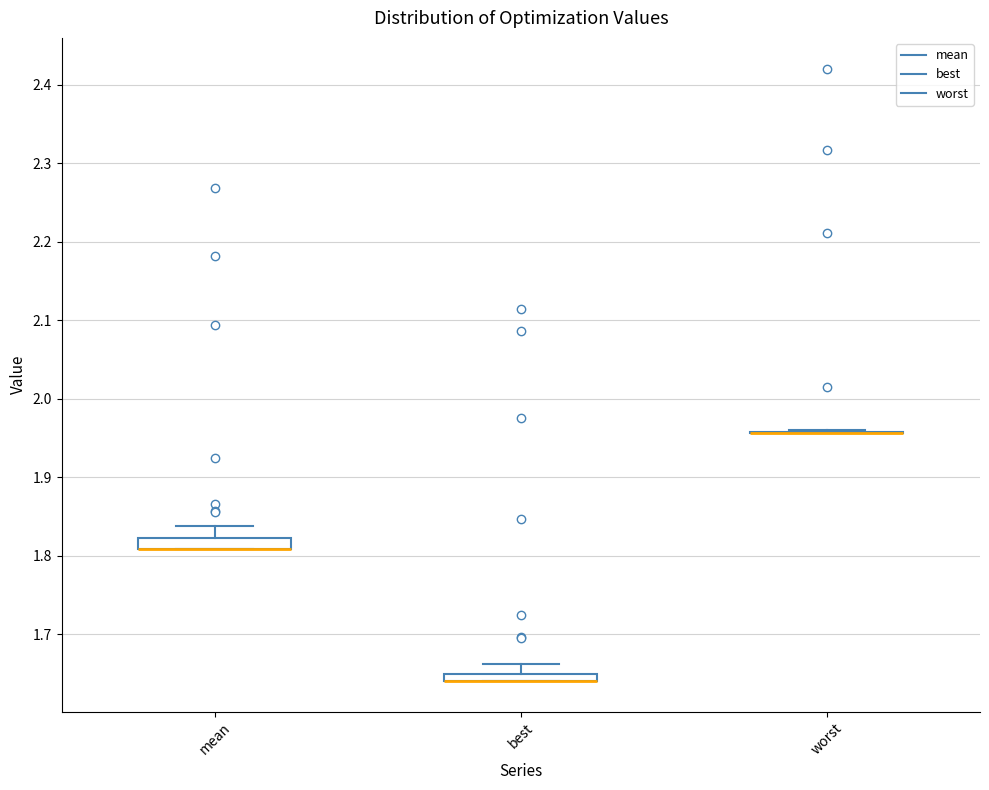

Where does the upper whisker of the box for mean end on the y-axis? The values are not printed on the chart, so give them approximately, as read against the axis.

1.84